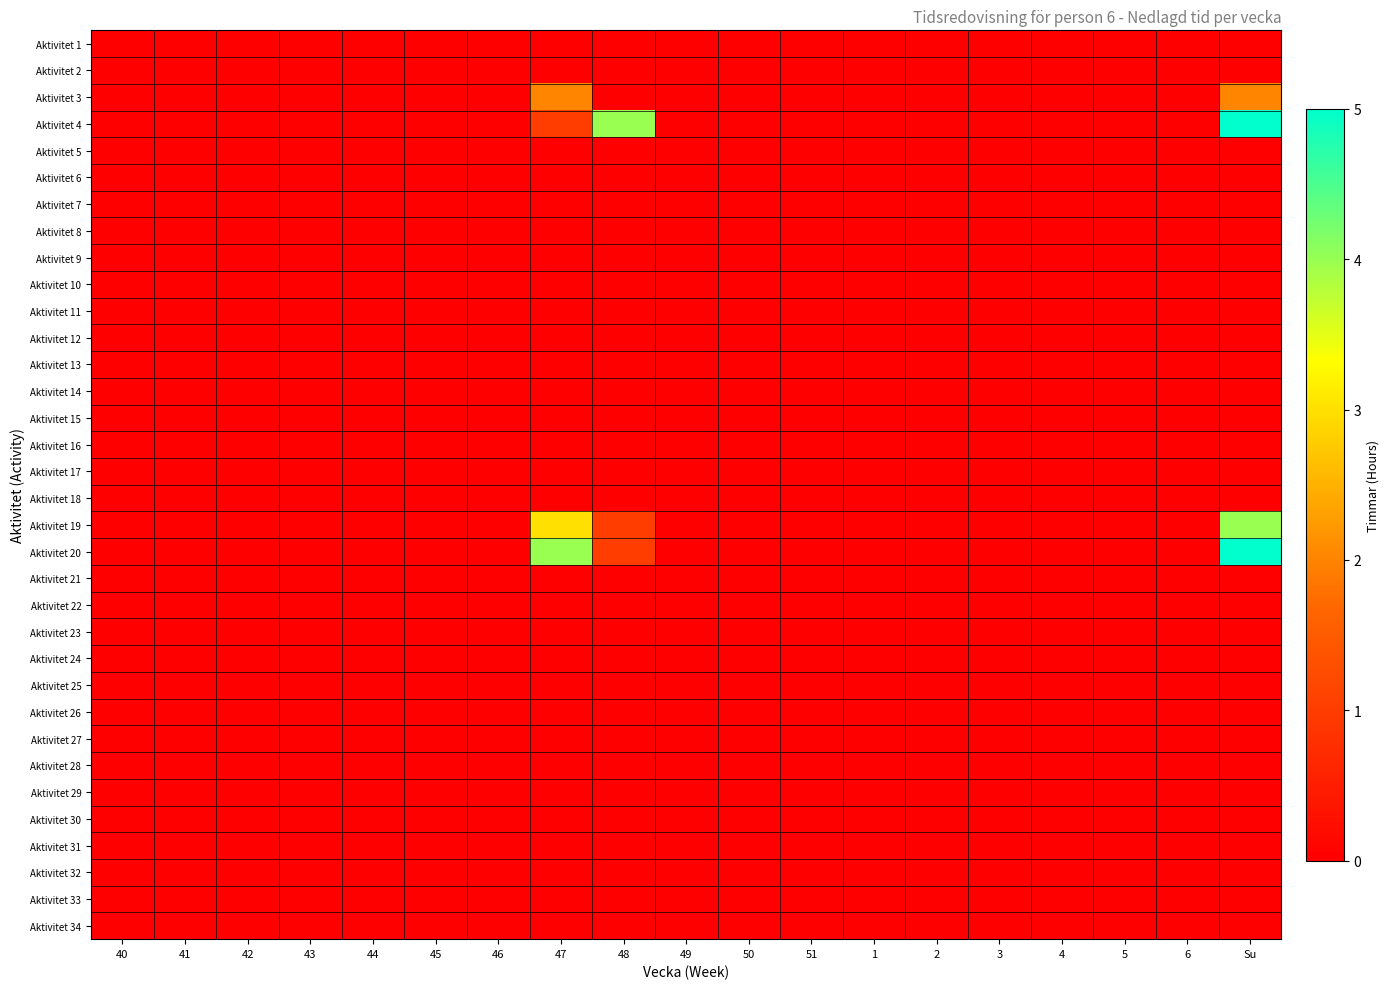

Reading right to left, list all the values displayed in this chart.

Aktivitet 1: Su=0	6=0	5=0	4=0	3=0	2=0	1=0	51=0	50=0	49=0	48=0	47=0	46=0	45=0	44=0	43=0	42=0	41=0	40=0
Aktivitet 2: Su=0	6=0	5=0	4=0	3=0	2=0	1=0	51=0	50=0	49=0	48=0	47=0	46=0	45=0	44=0	43=0	42=0	41=0	40=0
Aktivitet 3: Su=2	6=0	5=0	4=0	3=0	2=0	1=0	51=0	50=0	49=0	48=0	47=2	46=0	45=0	44=0	43=0	42=0	41=0	40=0
Aktivitet 4: Su=5	6=0	5=0	4=0	3=0	2=0	1=0	51=0	50=0	49=0	48=4	47=1	46=0	45=0	44=0	43=0	42=0	41=0	40=0
Aktivitet 5: Su=0	6=0	5=0	4=0	3=0	2=0	1=0	51=0	50=0	49=0	48=0	47=0	46=0	45=0	44=0	43=0	42=0	41=0	40=0
Aktivitet 6: Su=0	6=0	5=0	4=0	3=0	2=0	1=0	51=0	50=0	49=0	48=0	47=0	46=0	45=0	44=0	43=0	42=0	41=0	40=0
Aktivitet 7: Su=0	6=0	5=0	4=0	3=0	2=0	1=0	51=0	50=0	49=0	48=0	47=0	46=0	45=0	44=0	43=0	42=0	41=0	40=0
Aktivitet 8: Su=0	6=0	5=0	4=0	3=0	2=0	1=0	51=0	50=0	49=0	48=0	47=0	46=0	45=0	44=0	43=0	42=0	41=0	40=0
Aktivitet 9: Su=0	6=0	5=0	4=0	3=0	2=0	1=0	51=0	50=0	49=0	48=0	47=0	46=0	45=0	44=0	43=0	42=0	41=0	40=0
Aktivitet 10: Su=0	6=0	5=0	4=0	3=0	2=0	1=0	51=0	50=0	49=0	48=0	47=0	46=0	45=0	44=0	43=0	42=0	41=0	40=0
Aktivitet 11: Su=0	6=0	5=0	4=0	3=0	2=0	1=0	51=0	50=0	49=0	48=0	47=0	46=0	45=0	44=0	43=0	42=0	41=0	40=0
Aktivitet 12: Su=0	6=0	5=0	4=0	3=0	2=0	1=0	51=0	50=0	49=0	48=0	47=0	46=0	45=0	44=0	43=0	42=0	41=0	40=0
Aktivitet 13: Su=0	6=0	5=0	4=0	3=0	2=0	1=0	51=0	50=0	49=0	48=0	47=0	46=0	45=0	44=0	43=0	42=0	41=0	40=0
Aktivitet 14: Su=0	6=0	5=0	4=0	3=0	2=0	1=0	51=0	50=0	49=0	48=0	47=0	46=0	45=0	44=0	43=0	42=0	41=0	40=0
Aktivitet 15: Su=0	6=0	5=0	4=0	3=0	2=0	1=0	51=0	50=0	49=0	48=0	47=0	46=0	45=0	44=0	43=0	42=0	41=0	40=0
Aktivitet 16: Su=0	6=0	5=0	4=0	3=0	2=0	1=0	51=0	50=0	49=0	48=0	47=0	46=0	45=0	44=0	43=0	42=0	41=0	40=0
Aktivitet 17: Su=0	6=0	5=0	4=0	3=0	2=0	1=0	51=0	50=0	49=0	48=0	47=0	46=0	45=0	44=0	43=0	42=0	41=0	40=0
Aktivitet 18: Su=0	6=0	5=0	4=0	3=0	2=0	1=0	51=0	50=0	49=0	48=0	47=0	46=0	45=0	44=0	43=0	42=0	41=0	40=0
Aktivitet 19: Su=4	6=0	5=0	4=0	3=0	2=0	1=0	51=0	50=0	49=0	48=1	47=3	46=0	45=0	44=0	43=0	42=0	41=0	40=0
Aktivitet 20: Su=5	6=0	5=0	4=0	3=0	2=0	1=0	51=0	50=0	49=0	48=1	47=4	46=0	45=0	44=0	43=0	42=0	41=0	40=0
Aktivitet 21: Su=0	6=0	5=0	4=0	3=0	2=0	1=0	51=0	50=0	49=0	48=0	47=0	46=0	45=0	44=0	43=0	42=0	41=0	40=0
Aktivitet 22: Su=0	6=0	5=0	4=0	3=0	2=0	1=0	51=0	50=0	49=0	48=0	47=0	46=0	45=0	44=0	43=0	42=0	41=0	40=0
Aktivitet 23: Su=0	6=0	5=0	4=0	3=0	2=0	1=0	51=0	50=0	49=0	48=0	47=0	46=0	45=0	44=0	43=0	42=0	41=0	40=0
Aktivitet 24: Su=0	6=0	5=0	4=0	3=0	2=0	1=0	51=0	50=0	49=0	48=0	47=0	46=0	45=0	44=0	43=0	42=0	41=0	40=0
Aktivitet 25: Su=0	6=0	5=0	4=0	3=0	2=0	1=0	51=0	50=0	49=0	48=0	47=0	46=0	45=0	44=0	43=0	42=0	41=0	40=0
Aktivitet 26: Su=0	6=0	5=0	4=0	3=0	2=0	1=0	51=0	50=0	49=0	48=0	47=0	46=0	45=0	44=0	43=0	42=0	41=0	40=0
Aktivitet 27: Su=0	6=0	5=0	4=0	3=0	2=0	1=0	51=0	50=0	49=0	48=0	47=0	46=0	45=0	44=0	43=0	42=0	41=0	40=0
Aktivitet 28: Su=0	6=0	5=0	4=0	3=0	2=0	1=0	51=0	50=0	49=0	48=0	47=0	46=0	45=0	44=0	43=0	42=0	41=0	40=0
Aktivitet 29: Su=0	6=0	5=0	4=0	3=0	2=0	1=0	51=0	50=0	49=0	48=0	47=0	46=0	45=0	44=0	43=0	42=0	41=0	40=0
Aktivitet 30: Su=0	6=0	5=0	4=0	3=0	2=0	1=0	51=0	50=0	49=0	48=0	47=0	46=0	45=0	44=0	43=0	42=0	41=0	40=0
Aktivitet 31: Su=0	6=0	5=0	4=0	3=0	2=0	1=0	51=0	50=0	49=0	48=0	47=0	46=0	45=0	44=0	43=0	42=0	41=0	40=0
Aktivitet 32: Su=0	6=0	5=0	4=0	3=0	2=0	1=0	51=0	50=0	49=0	48=0	47=0	46=0	45=0	44=0	43=0	42=0	41=0	40=0
Aktivitet 33: Su=0	6=0	5=0	4=0	3=0	2=0	1=0	51=0	50=0	49=0	48=0	47=0	46=0	45=0	44=0	43=0	42=0	41=0	40=0
Aktivitet 34: Su=0	6=0	5=0	4=0	3=0	2=0	1=0	51=0	50=0	49=0	48=0	47=0	46=0	45=0	44=0	43=0	42=0	41=0	40=0